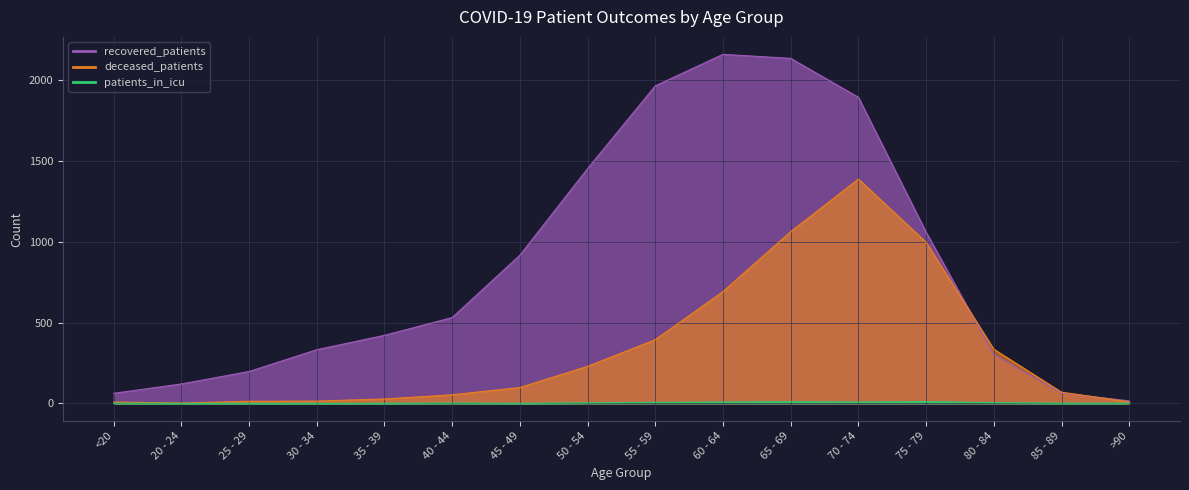

How many lines are shown in the chart?

3